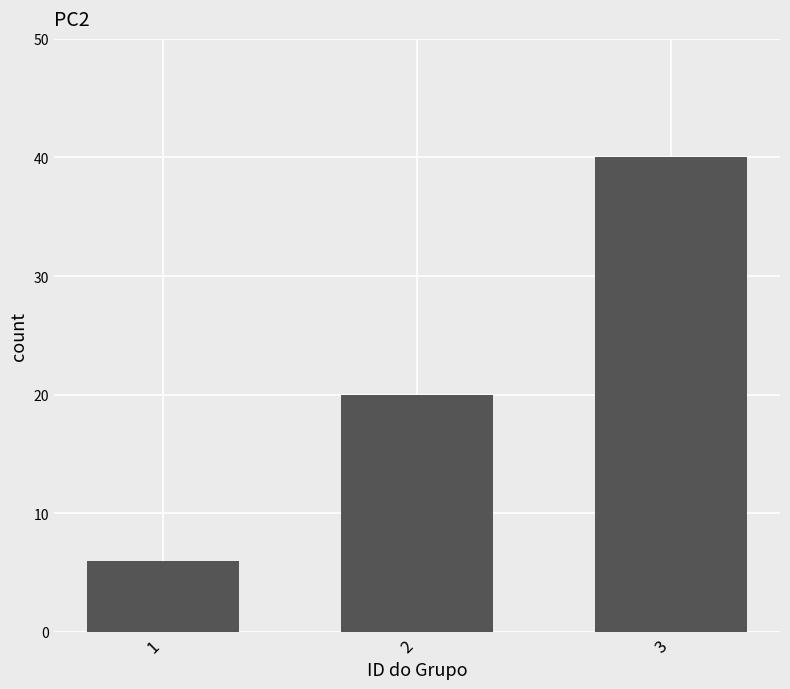

What is the ratio of the value at 1 to the value at 2?

0.3